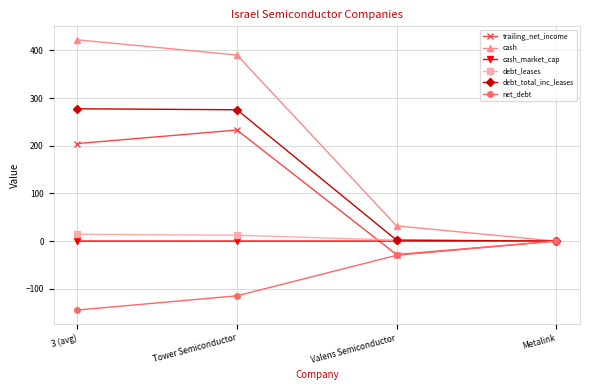

True or false: debt_leases has more than 2 interior local peaks.

False